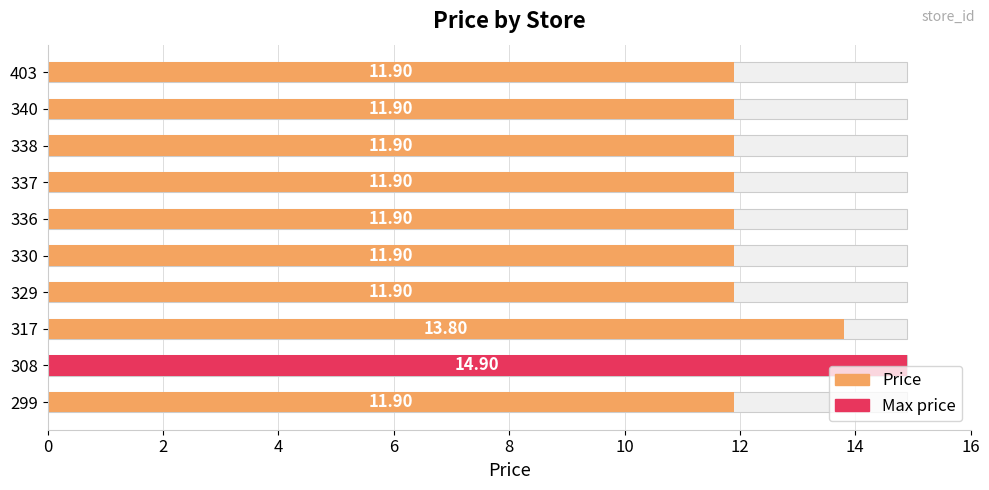

What is the difference between the maximum and minimum values?

3.0